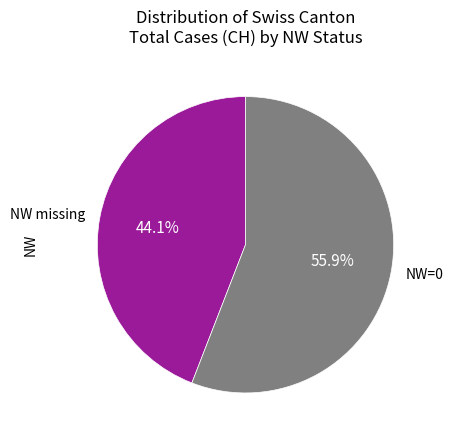

Rank the categories by value from lowest to highest.

NW missing, NW=0